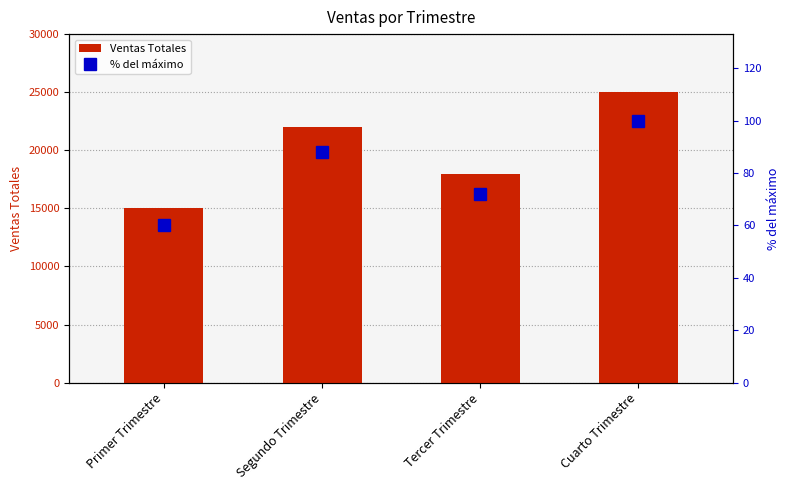

The Ventas Totales series shows 44810 at Cuarto Trimestre. True or false?

False